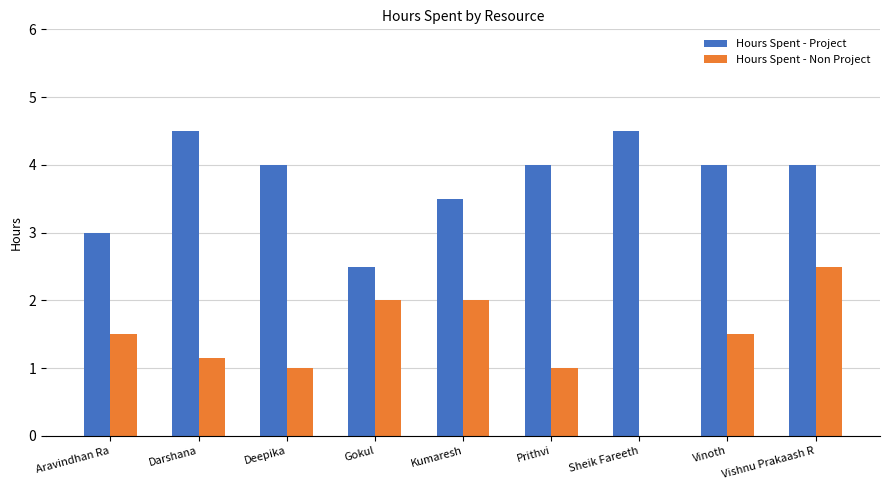

Is it true that Hours Spent - Project equals 4.5 at Darshana?

True